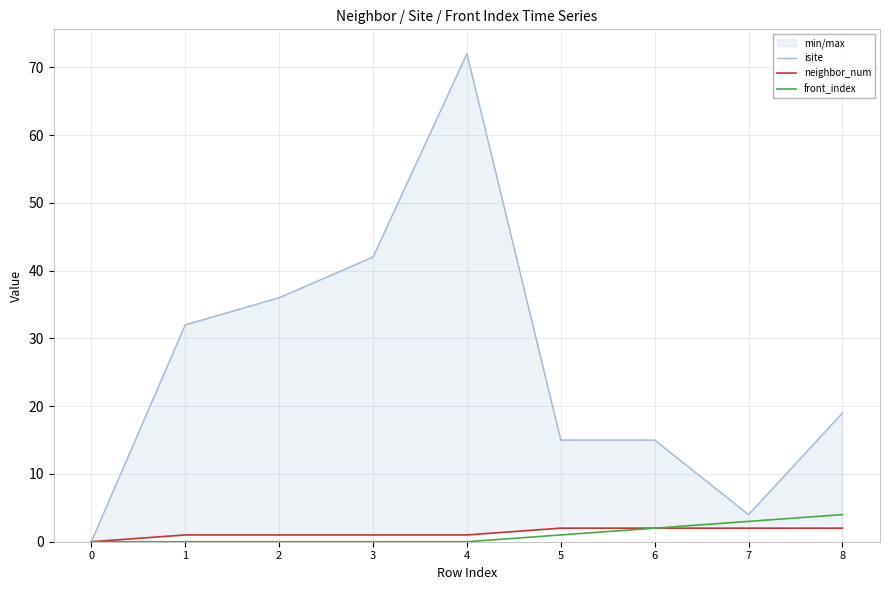

Reading right to left, list all the values displayed in this chart.

isite: 8=19	7=4	6=15	5=15	4=72	3=42	2=36	1=32	0=0
neighbor_num: 8=2	7=2	6=2	5=2	4=1	3=1	2=1	1=1	0=0
front_index: 8=4	7=3	6=2	5=1	4=0	3=0	2=0	1=0	0=0